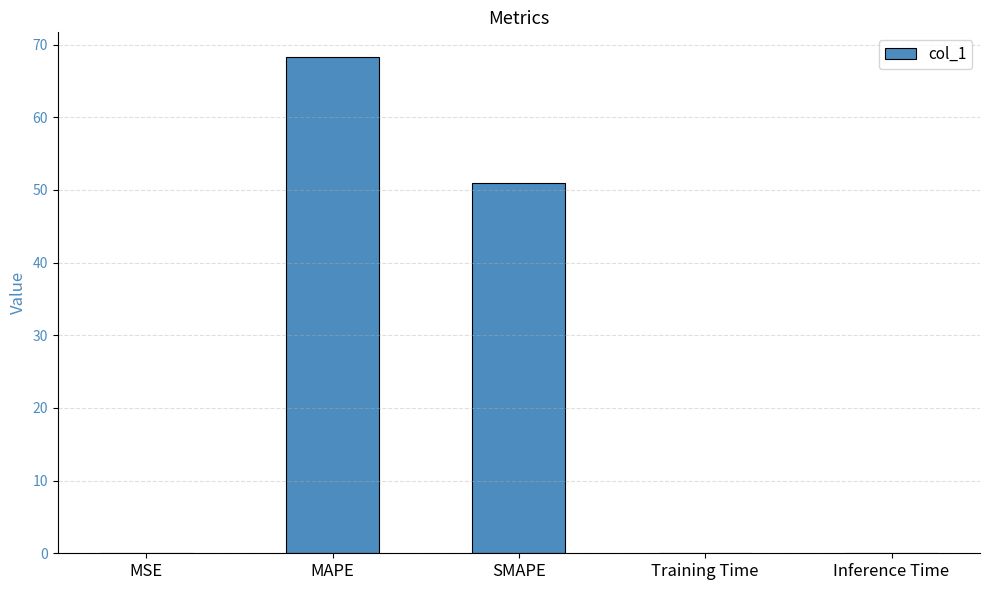

What is the sum of the values at MAPE and SMAPE?

119.2